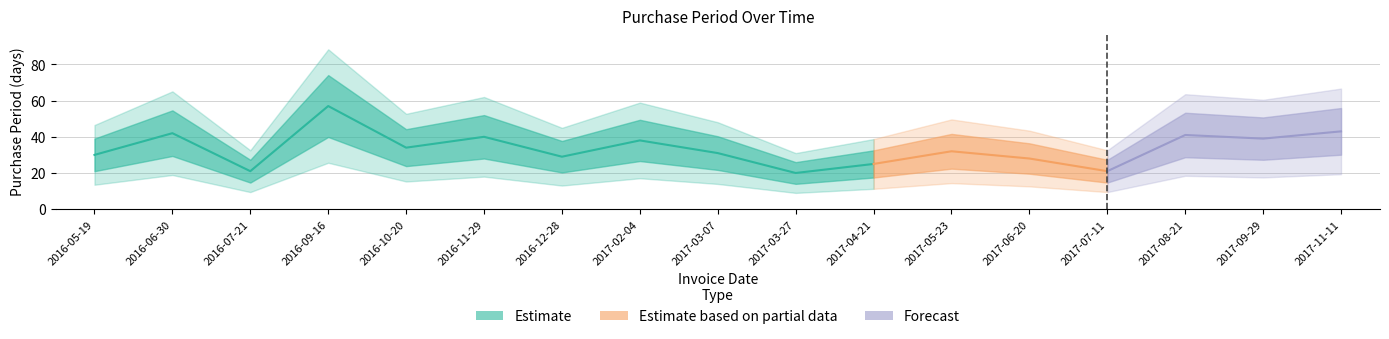

Which has a higher value, 2017-06-20 or 2017-02-04?

2017-02-04